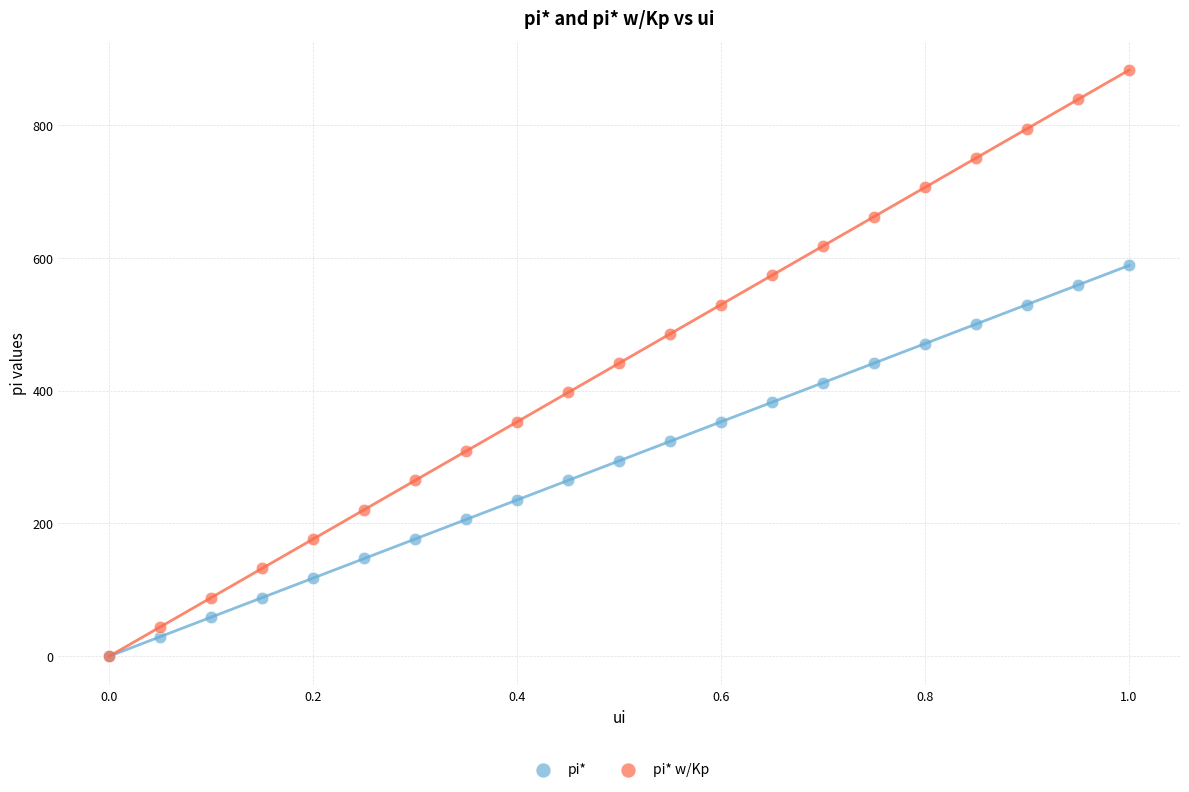

Which series reaches the maximum Y coordinate?

pi* w/Kp